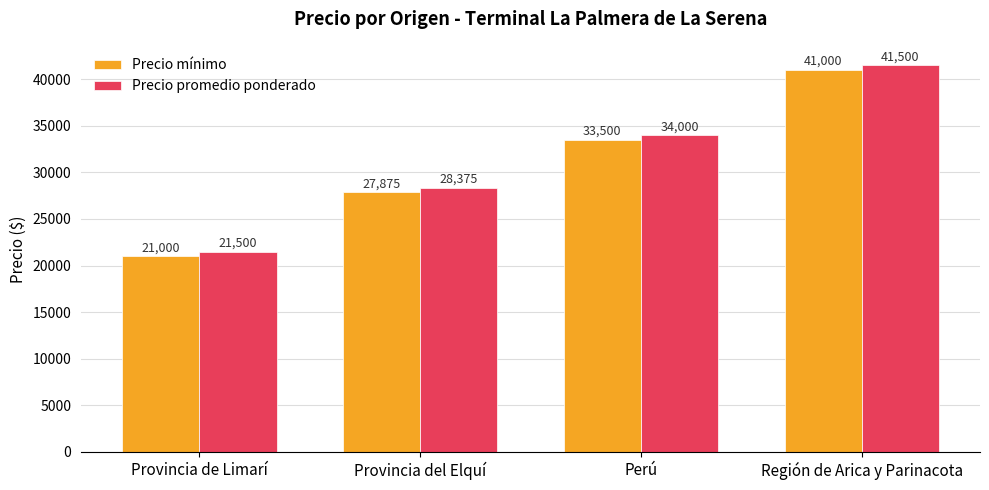

What position from the right is Provincia del Elquí?

3